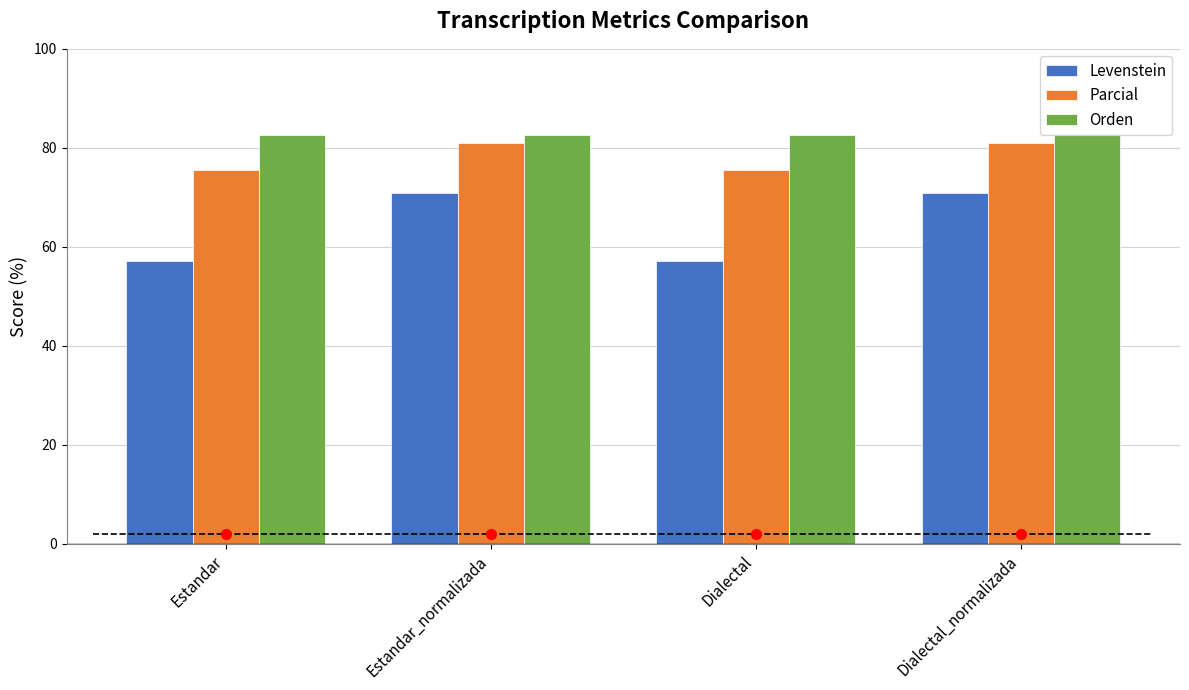

What is the sum of all Levenstein values?

256.0